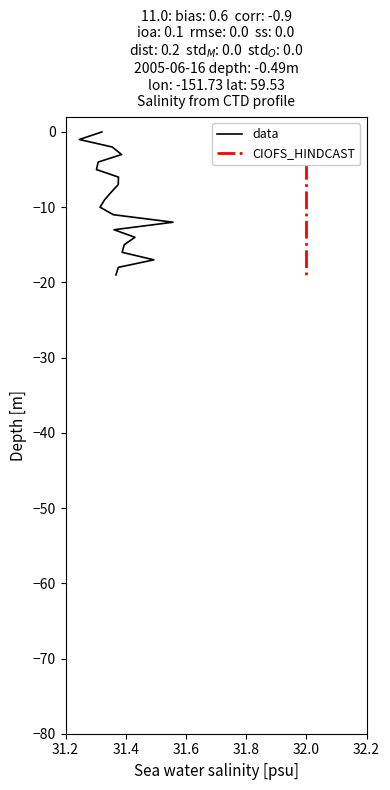

What is the sum of all data values?

-190